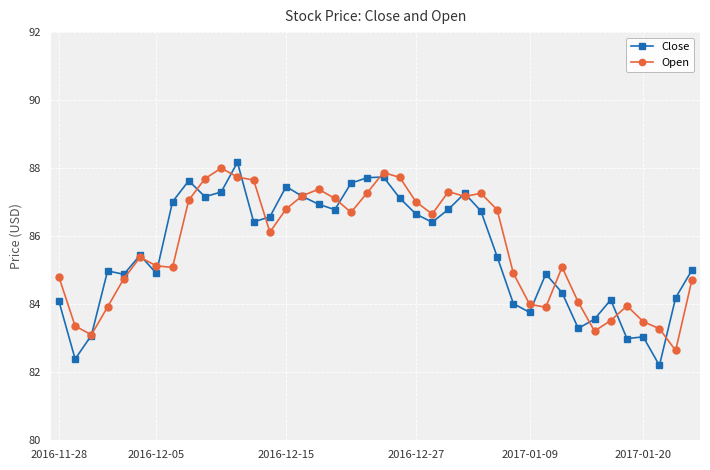

How many categories are shown in the chart?

40